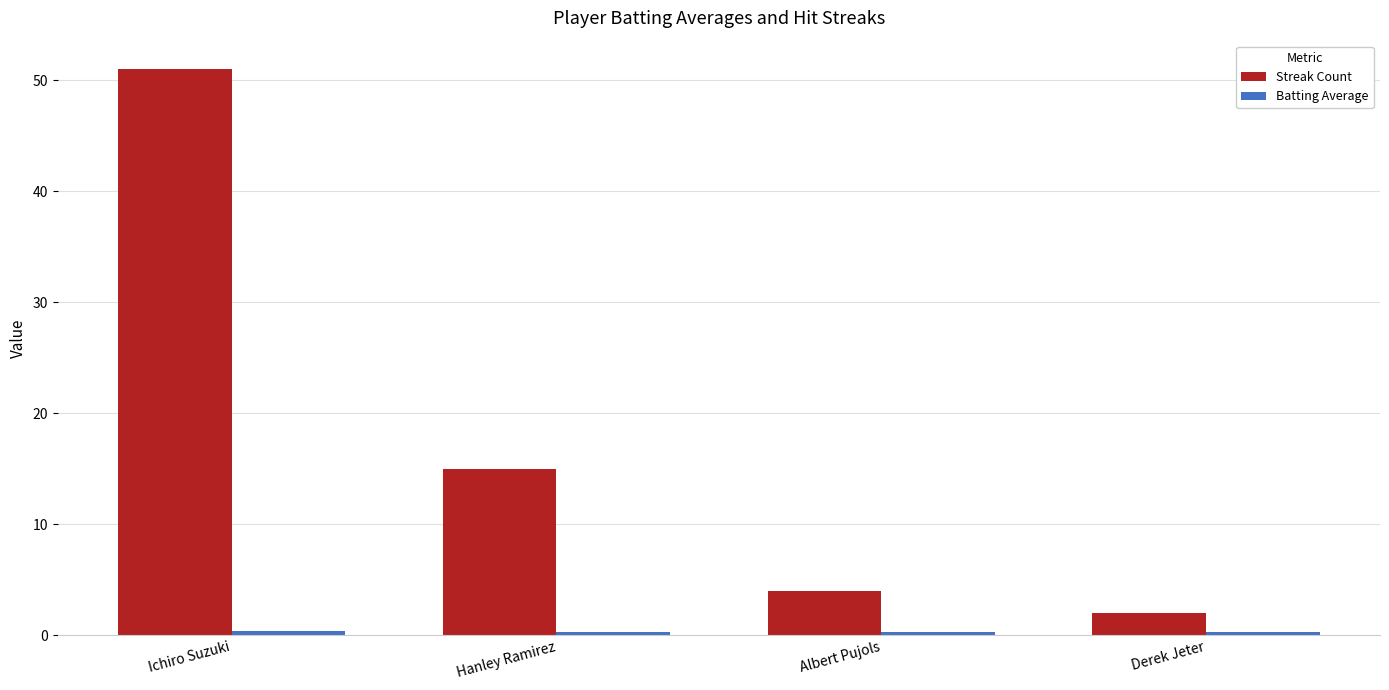

What is the sum of the Streak Count values at Ichiro Suzuki and Hanley Ramirez?

66.0